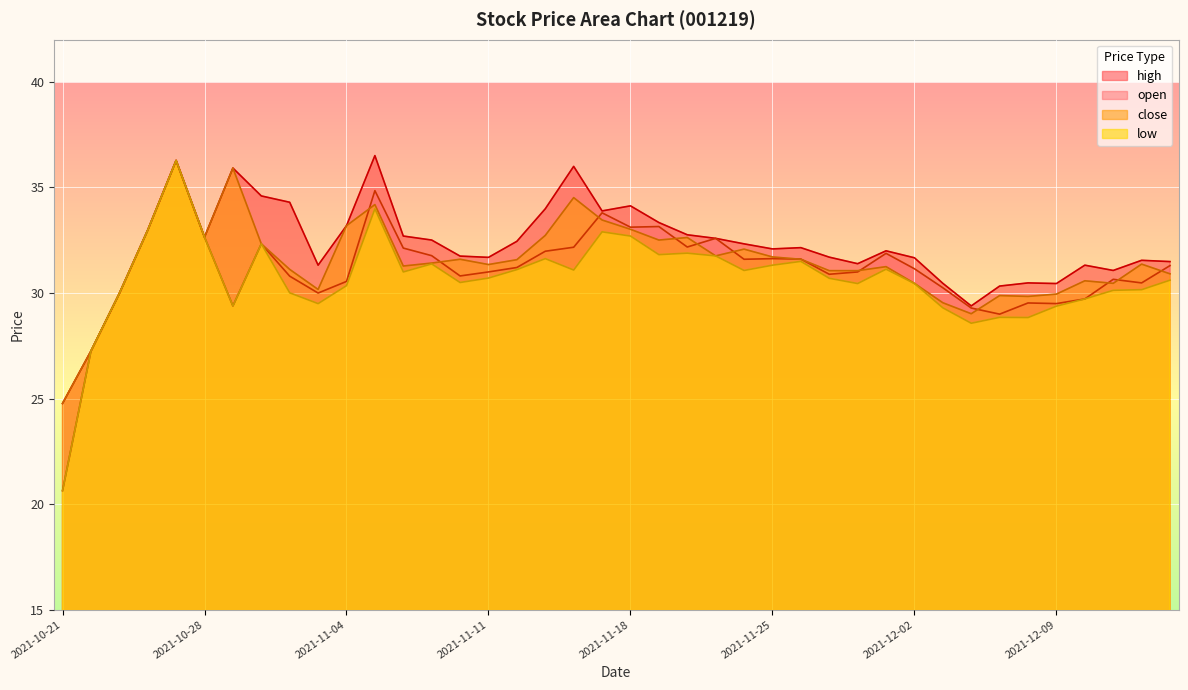

What is the spread (max minus min) of values at 2021-11-01?

2.3